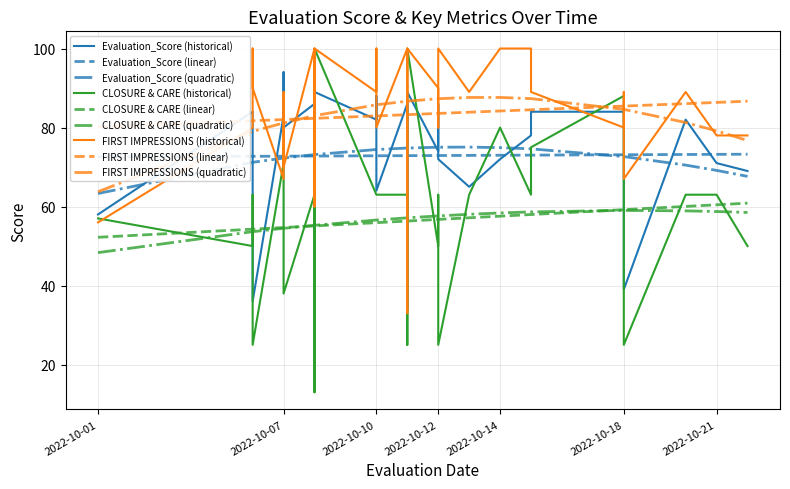

What is the spread (max minus min) of values at 2022-10-21?

15